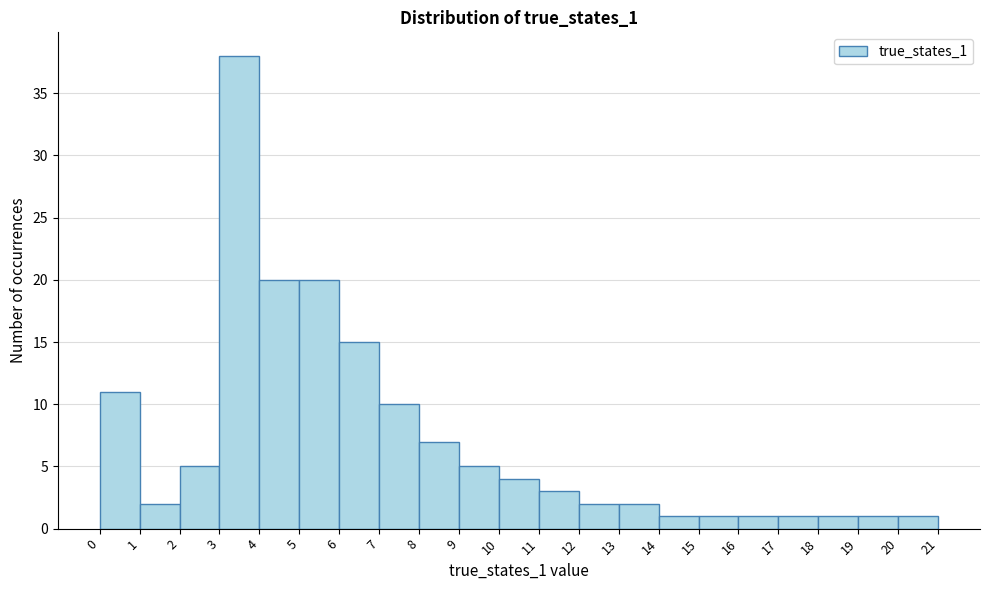

Reading left to right, list every bar in this chart as the range it spans on the x-axis followed by its height. The values are not printed on the chart, so give them approximately, as read against the axis.

0 to 1: 11
1 to 2: 2
2 to 3: 5
3 to 4: 38
4 to 5: 20
5 to 6: 20
6 to 7: 15
7 to 8: 10
8 to 9: 7
9 to 10: 5
10 to 11: 4
11 to 12: 3
12 to 13: 2
13 to 14: 2
14 to 15: 1
15 to 16: 1
16 to 17: 1
17 to 18: 1
18 to 19: 1
19 to 20: 1
20 to 21: 1